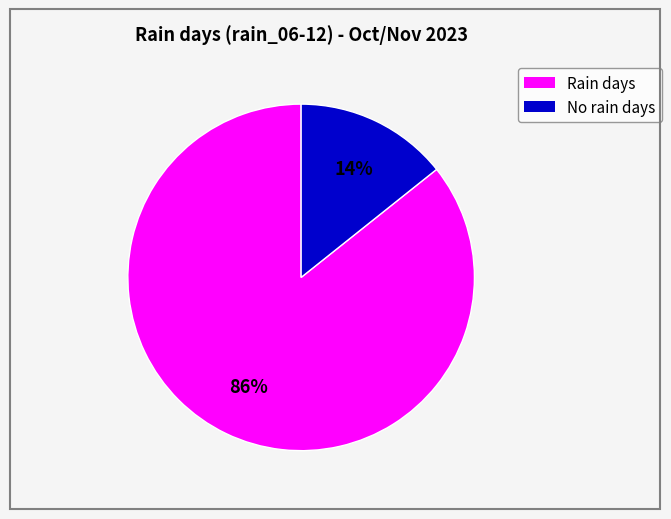

How many segments does this pie chart have?

2